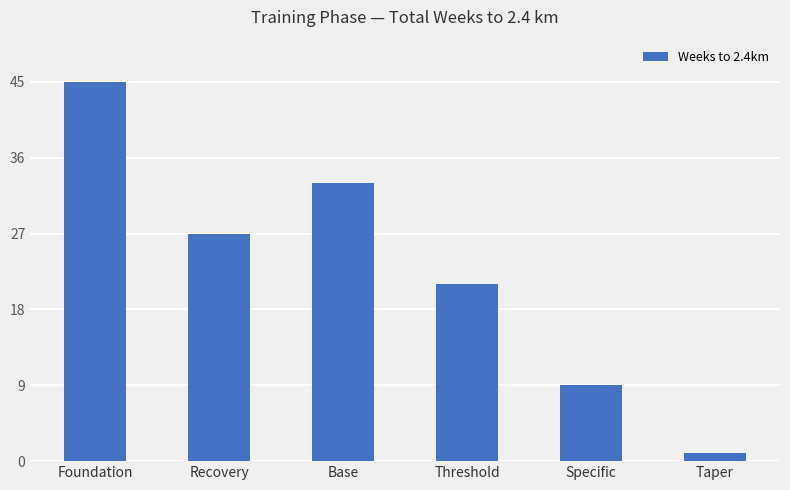

Are the bars grouped side by side (vs. stacked)?

No